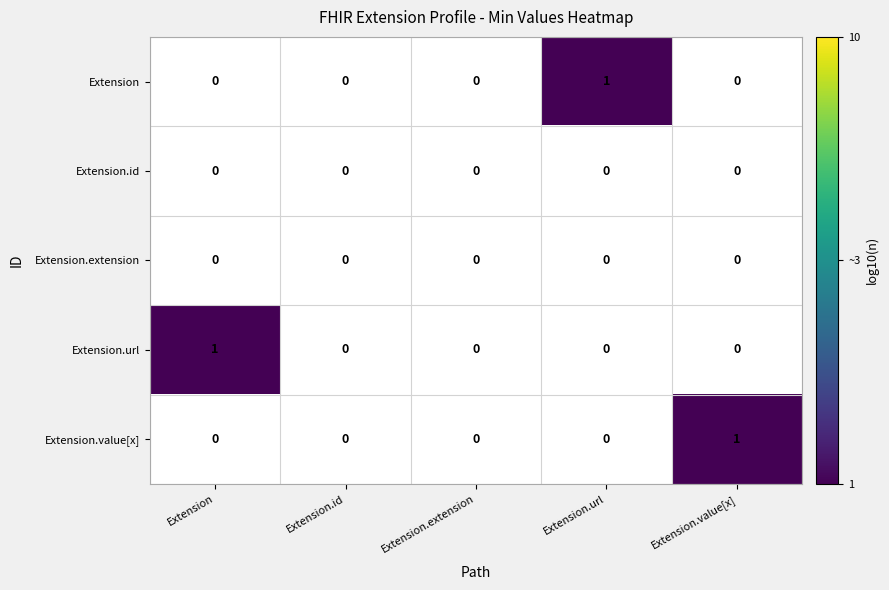

The value of Extension at Extension.url is 0. True or false?

False